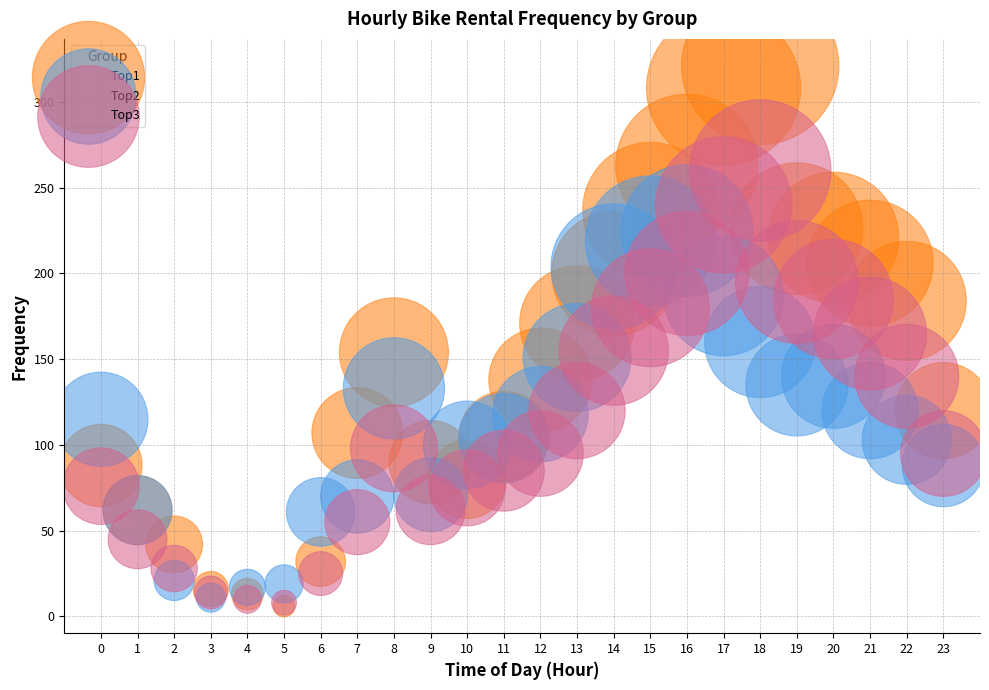

Which series contains the highest Y value?

Top1